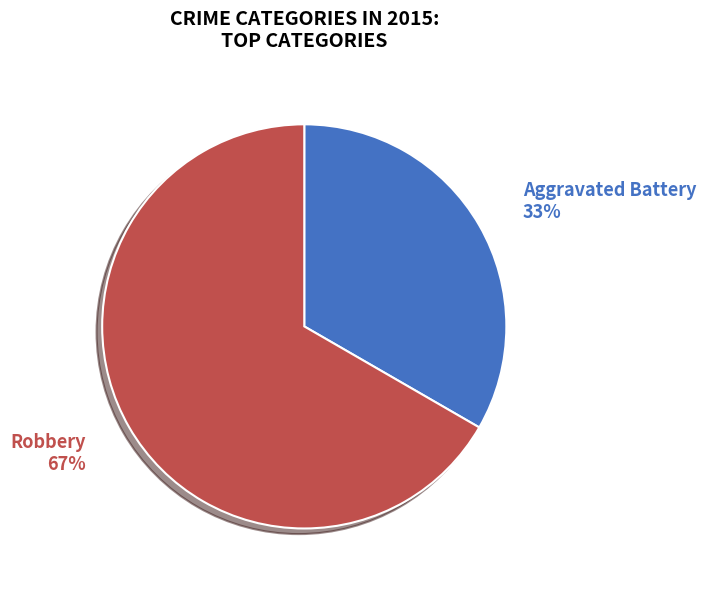

Rank the categories by value from lowest to highest.

Aggravated Battery, Robbery